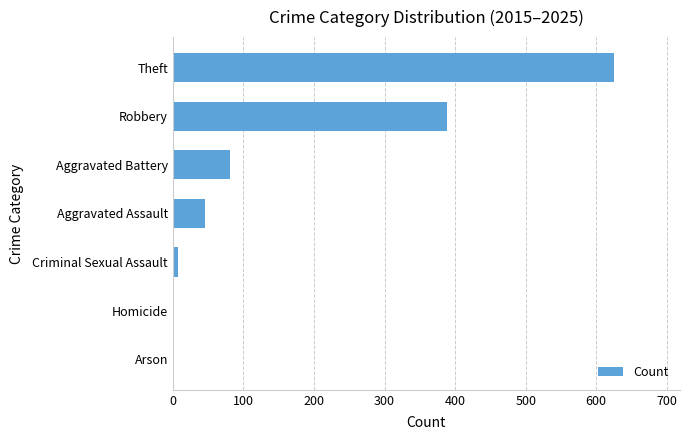

Which has a higher value, Aggravated Assault or Homicide?

Aggravated Assault